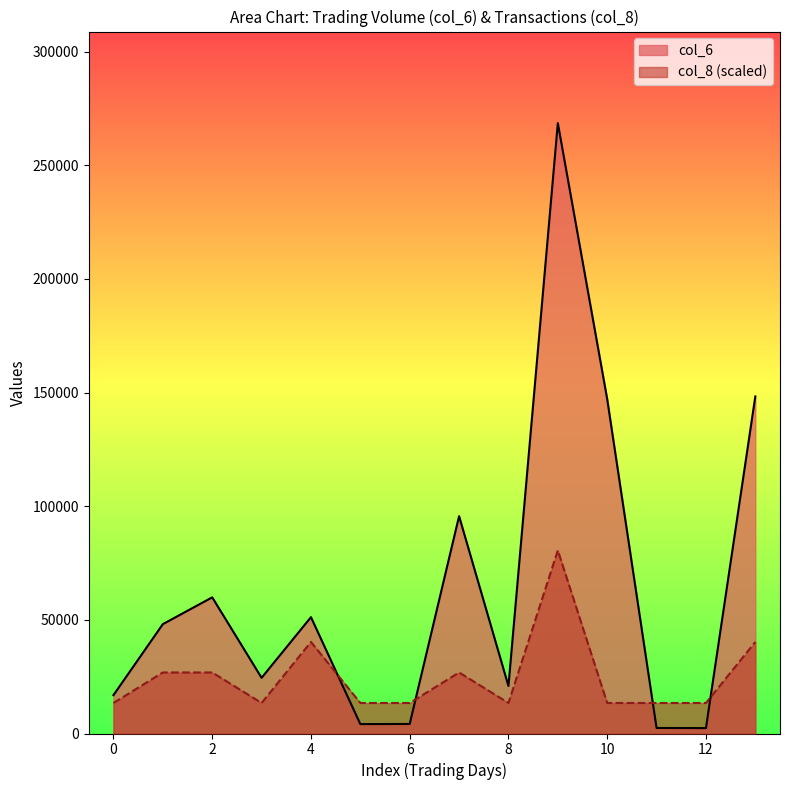

Where do col_6 and col_8 first cross each other?

4 and 5